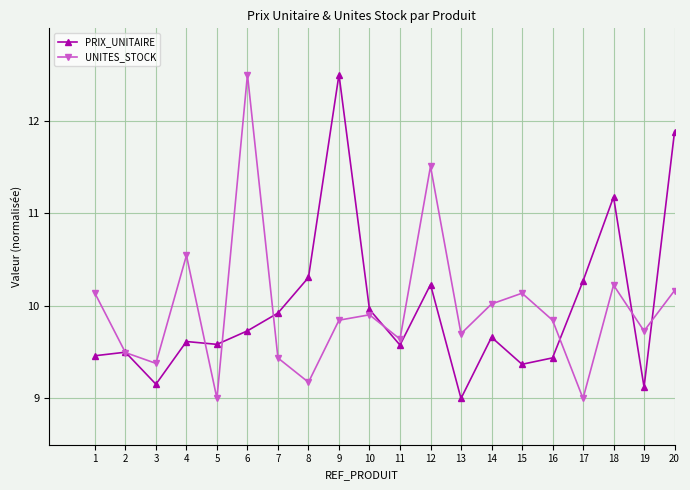

What is the total value across all series at 6?

22.2